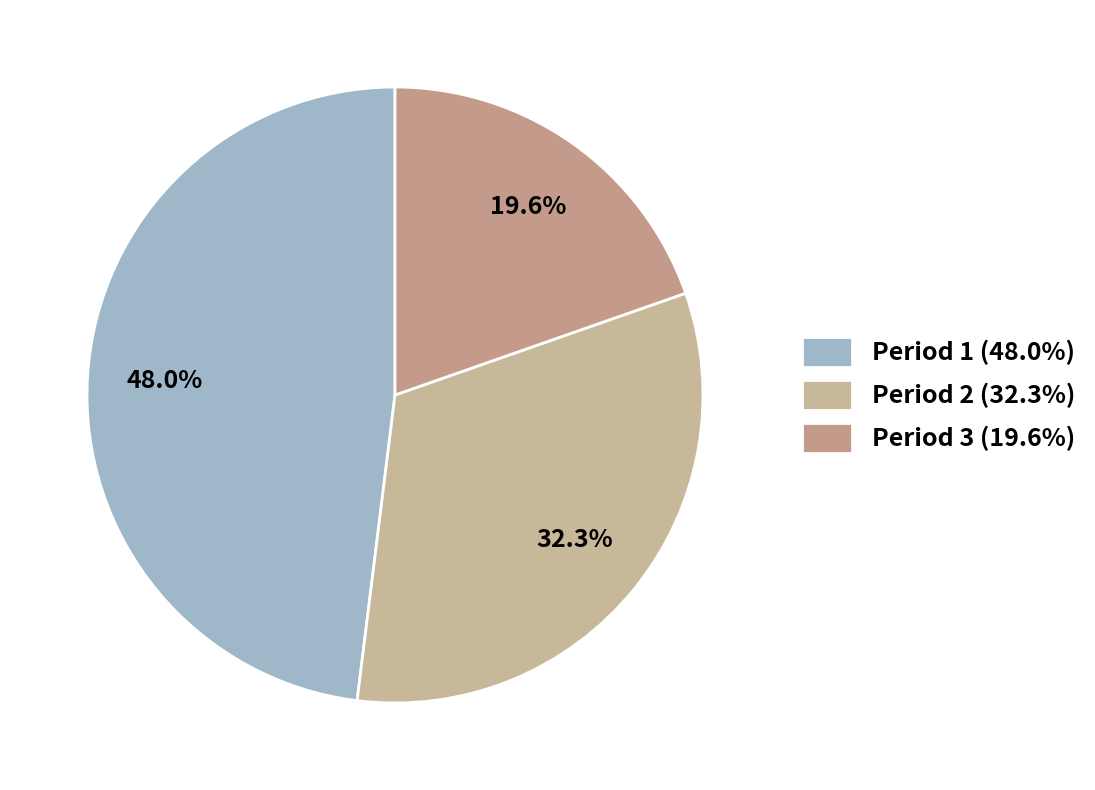

The Period 1 slice represents 48% of the pie. True or false?

True